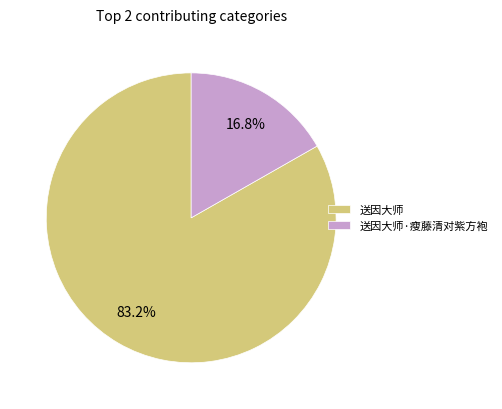

True or false: 送因大师·瘦藤清对紫方袍 accounts for 17% of the total.

True